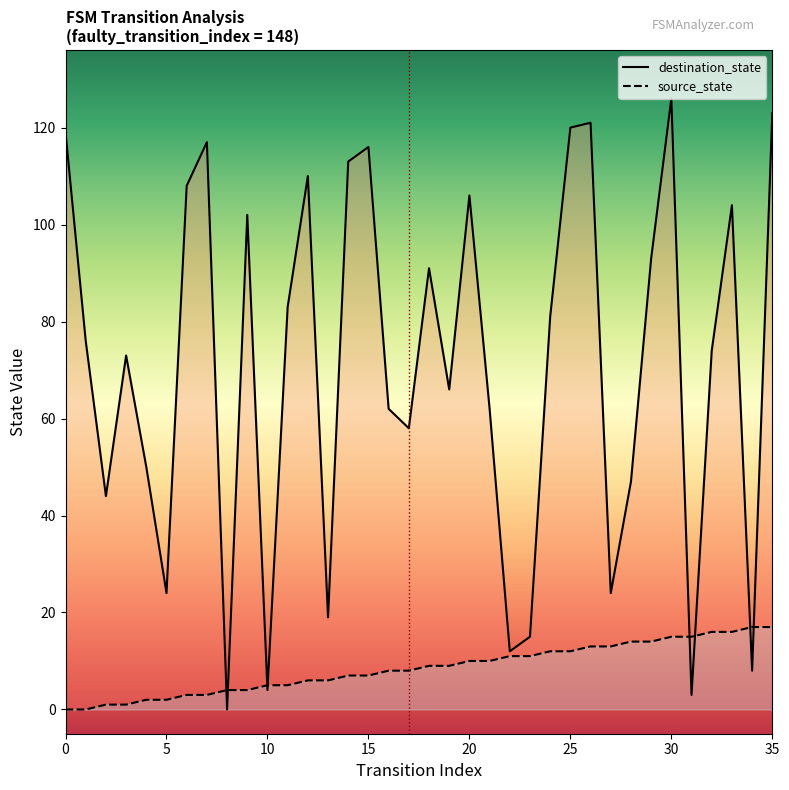

After their last crossing, which series has the higher values: source_state or destination_state?

destination_state